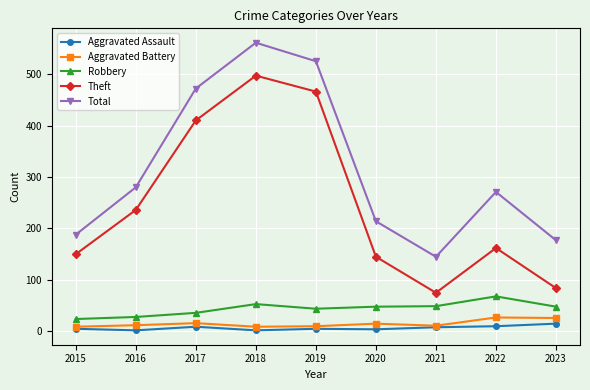

True or false: Total and Robbery intersect in this chart.

False